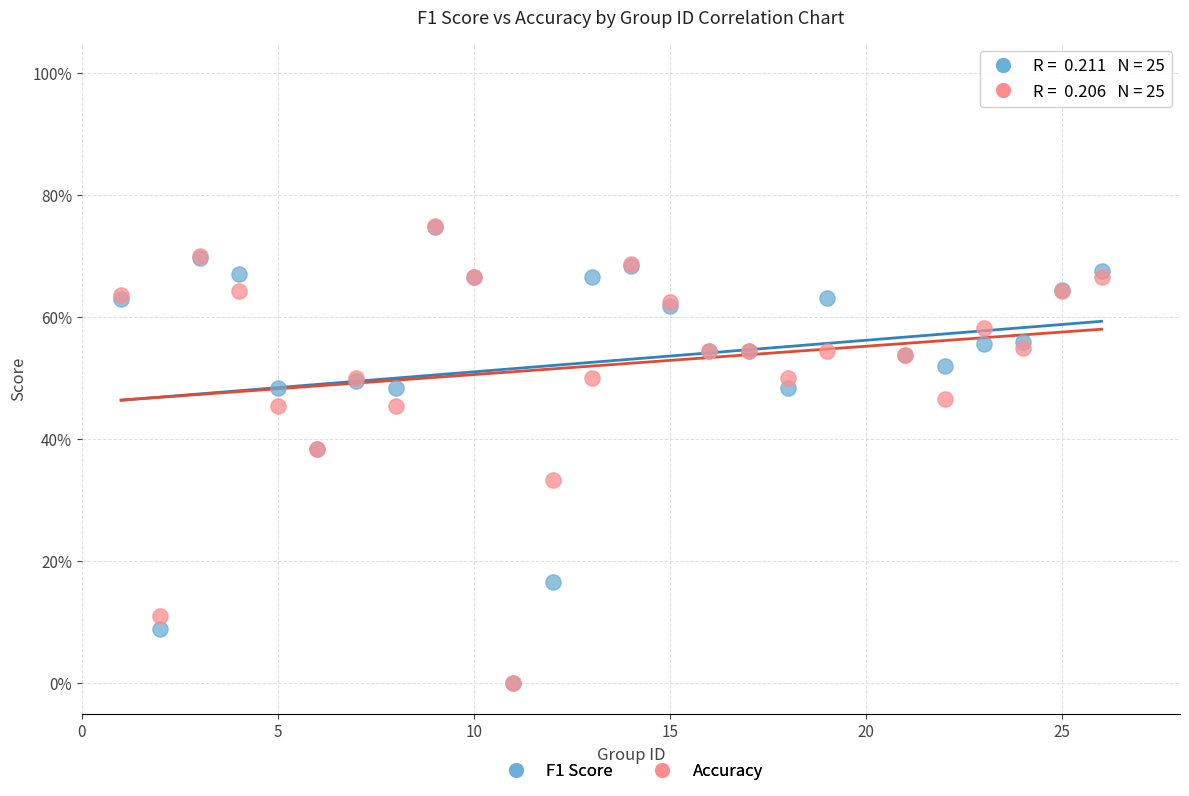

What are all the series names shown in the legend?

F1 Score, Accuracy